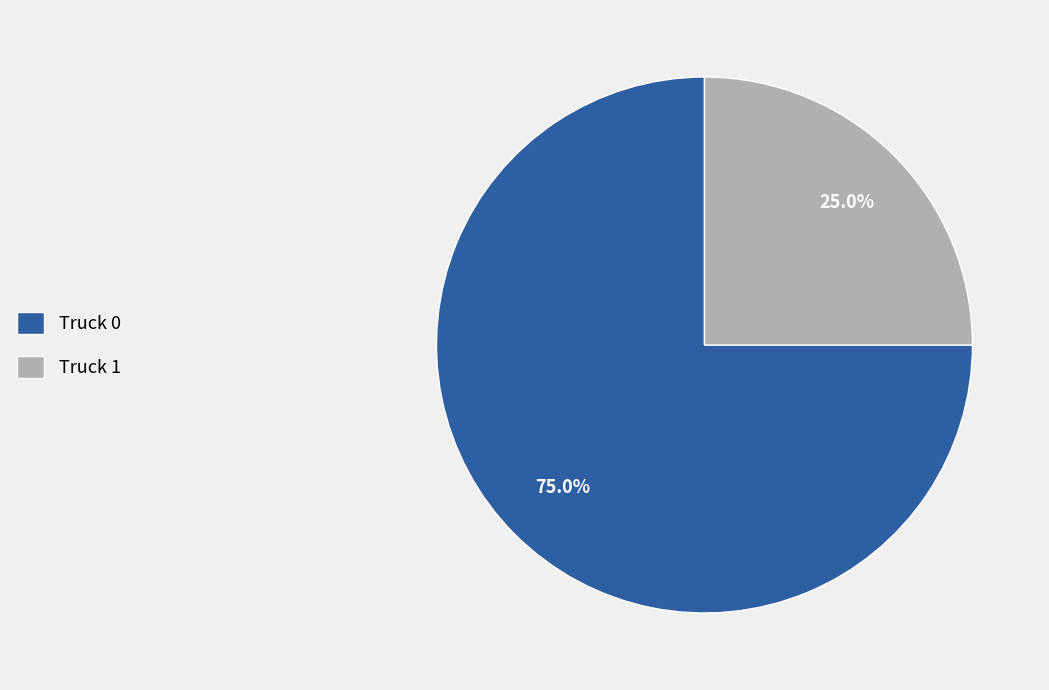

Which slice represents more than half of the pie?

Truck 0